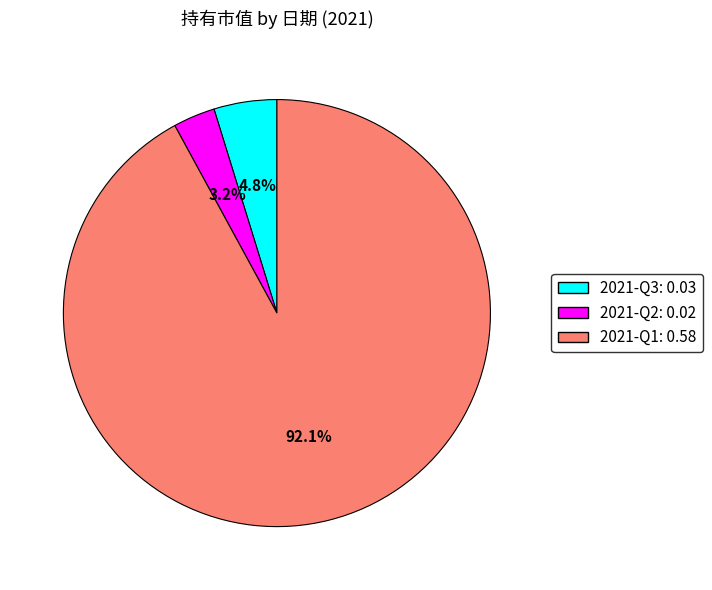

Rank the categories by value from highest to lowest.

2021-Q1, 2021-Q3, 2021-Q2